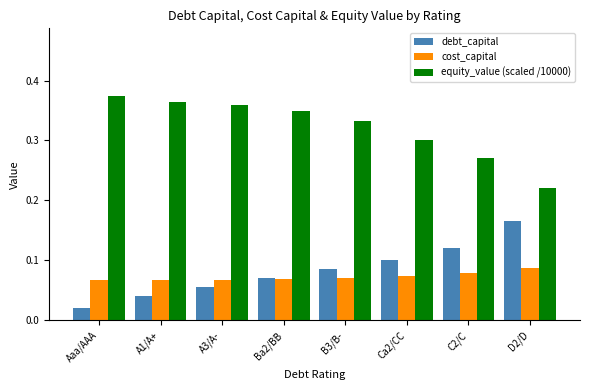

What is the label of the 8th bar from the left?

D2/D